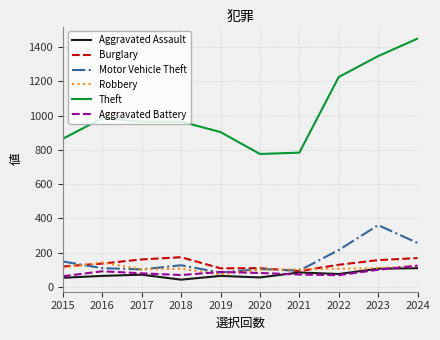

True or false: Theft and Aggravated Battery intersect in this chart.

False